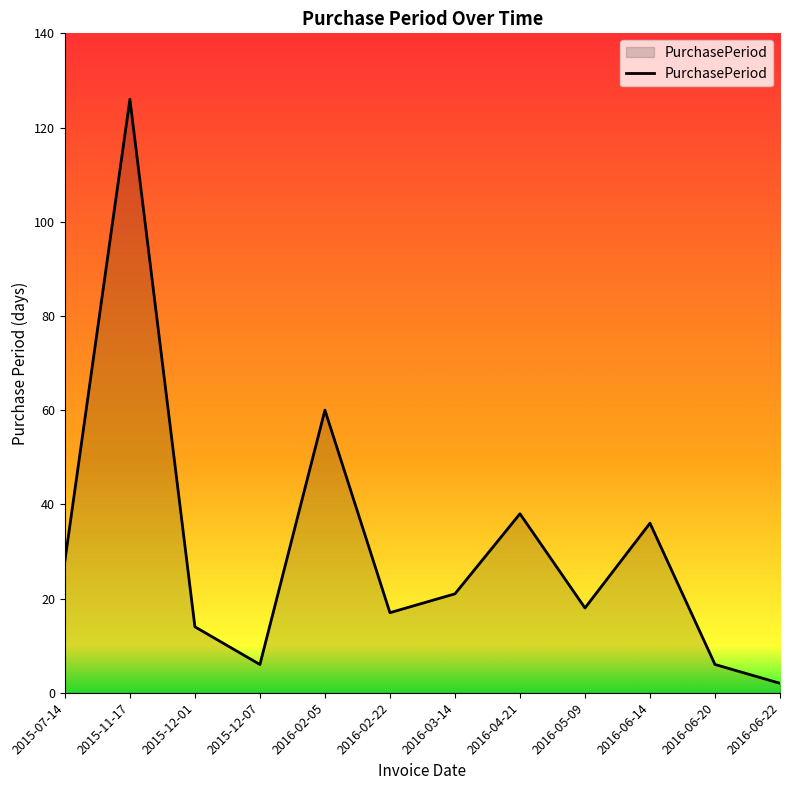

Approximately how many times larger is the value at 2015-07-14 compared to 2016-02-05?

0.5